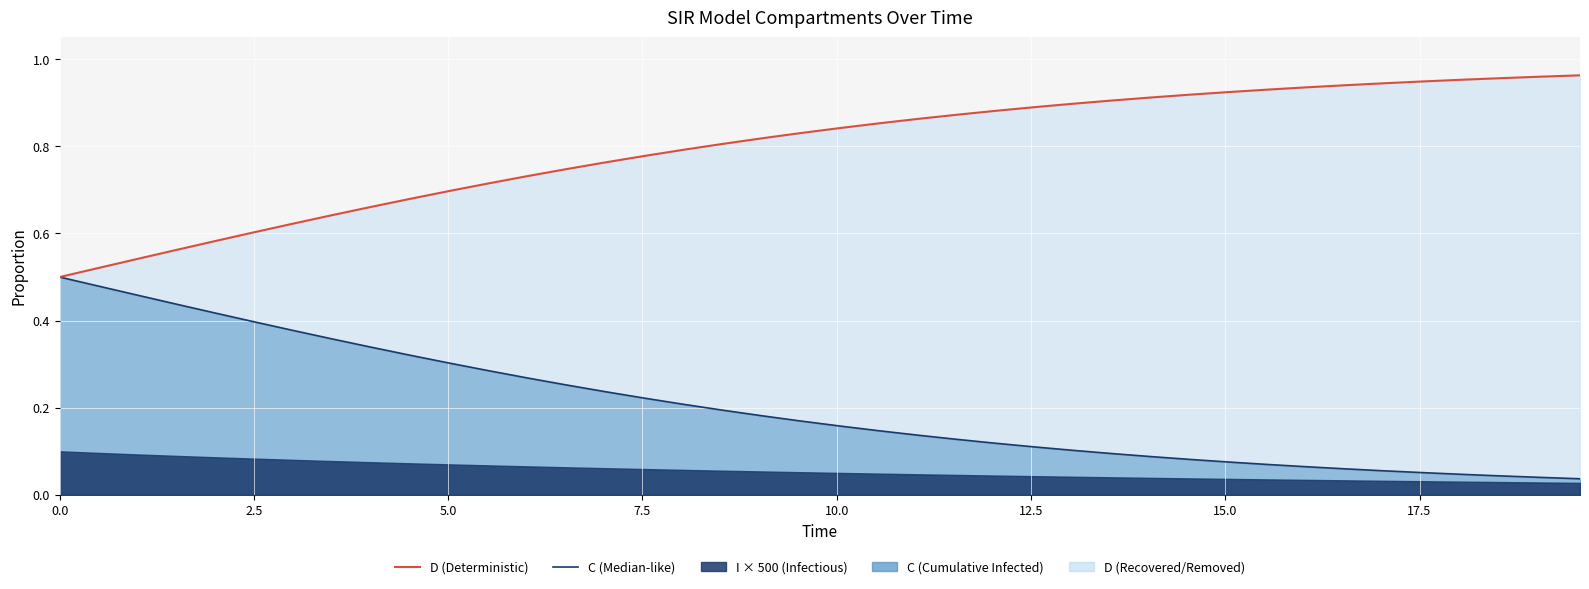

What is the sum of all C (Median-like) values?

8.1